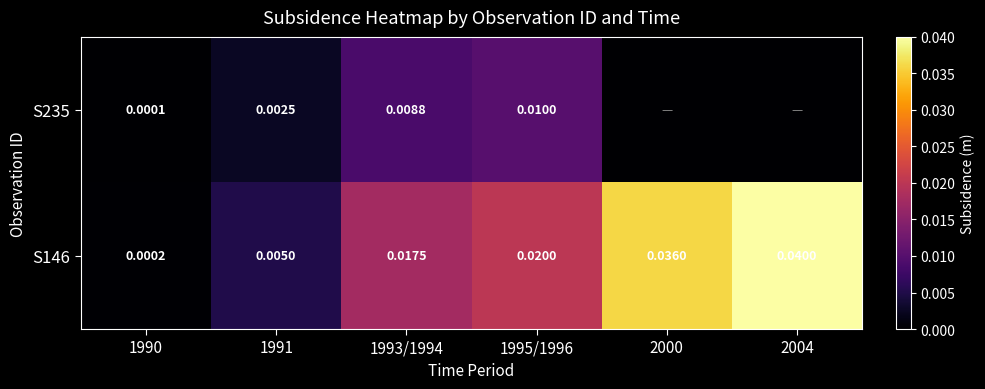

Is the value of S235 at 1995/1996 greater than the value of S146 at 2004?

No